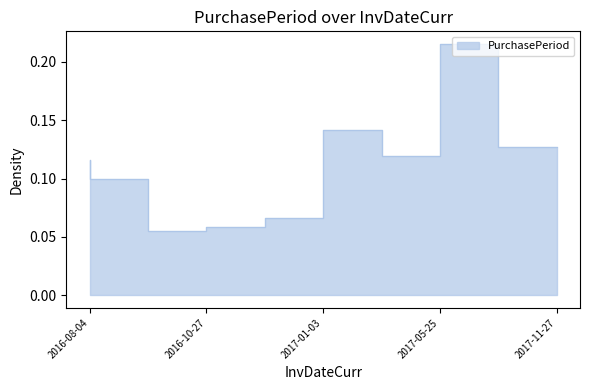

Rank the categories by value from highest to lowest.

2017-09-19, 2017-03-21, 2017-11-27, 2017-05-25, 2016-08-04, 2016-09-27, 2017-01-03, 2016-11-28, 2016-10-27